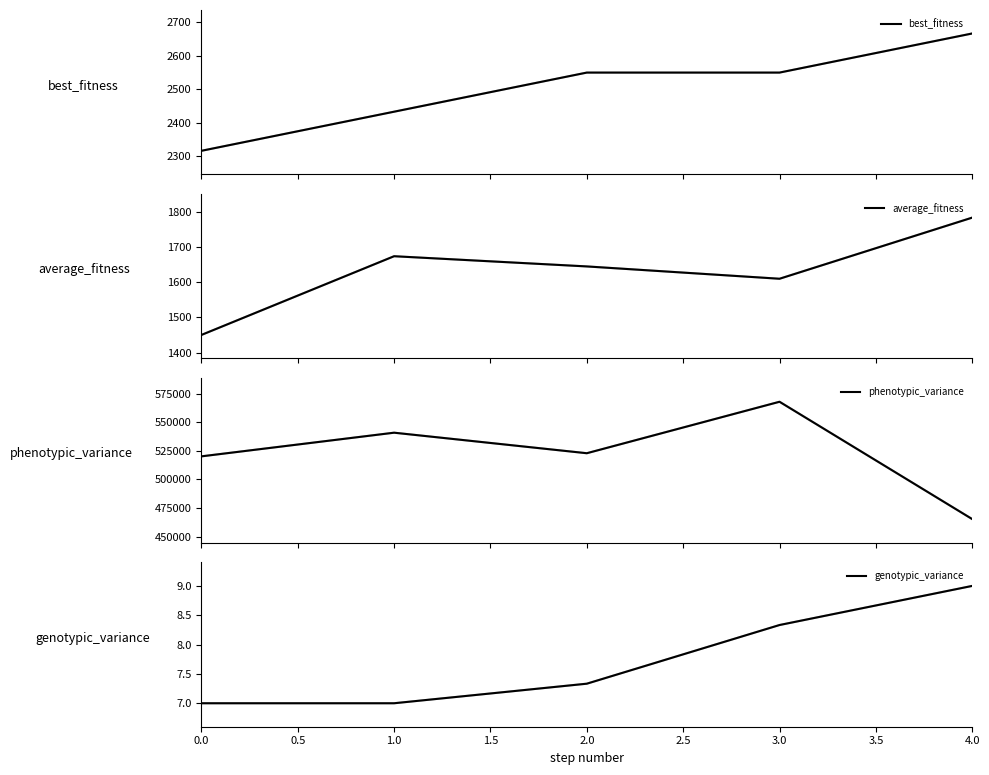

Which series has the largest range (max minus min)?

phenotypic_variance